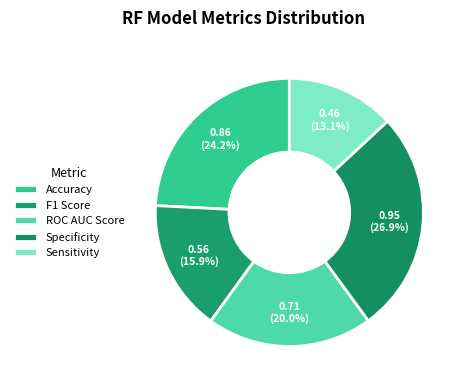

How many segments does this pie chart have?

5